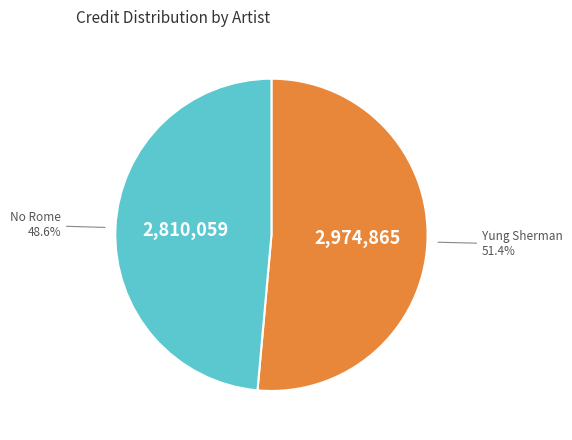

What is the total percentage of Yung Sherman and No Rome?

100.0%